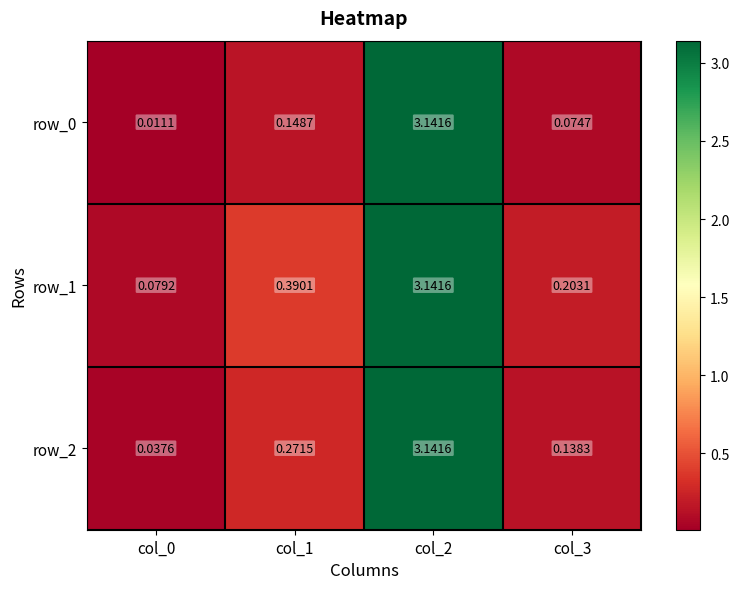

What is the sum of all row_1 values?

3.8